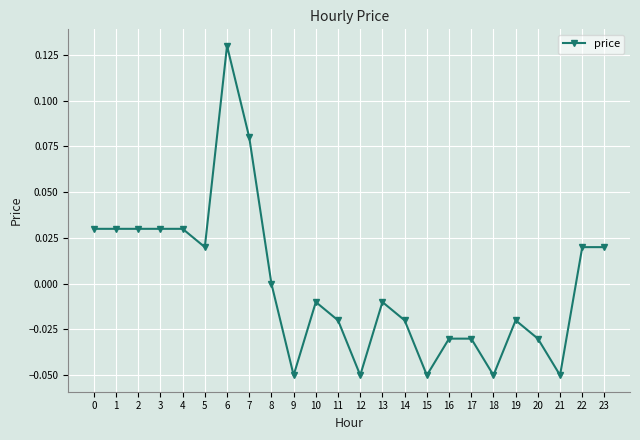

Count the number of data series in this chart.

1